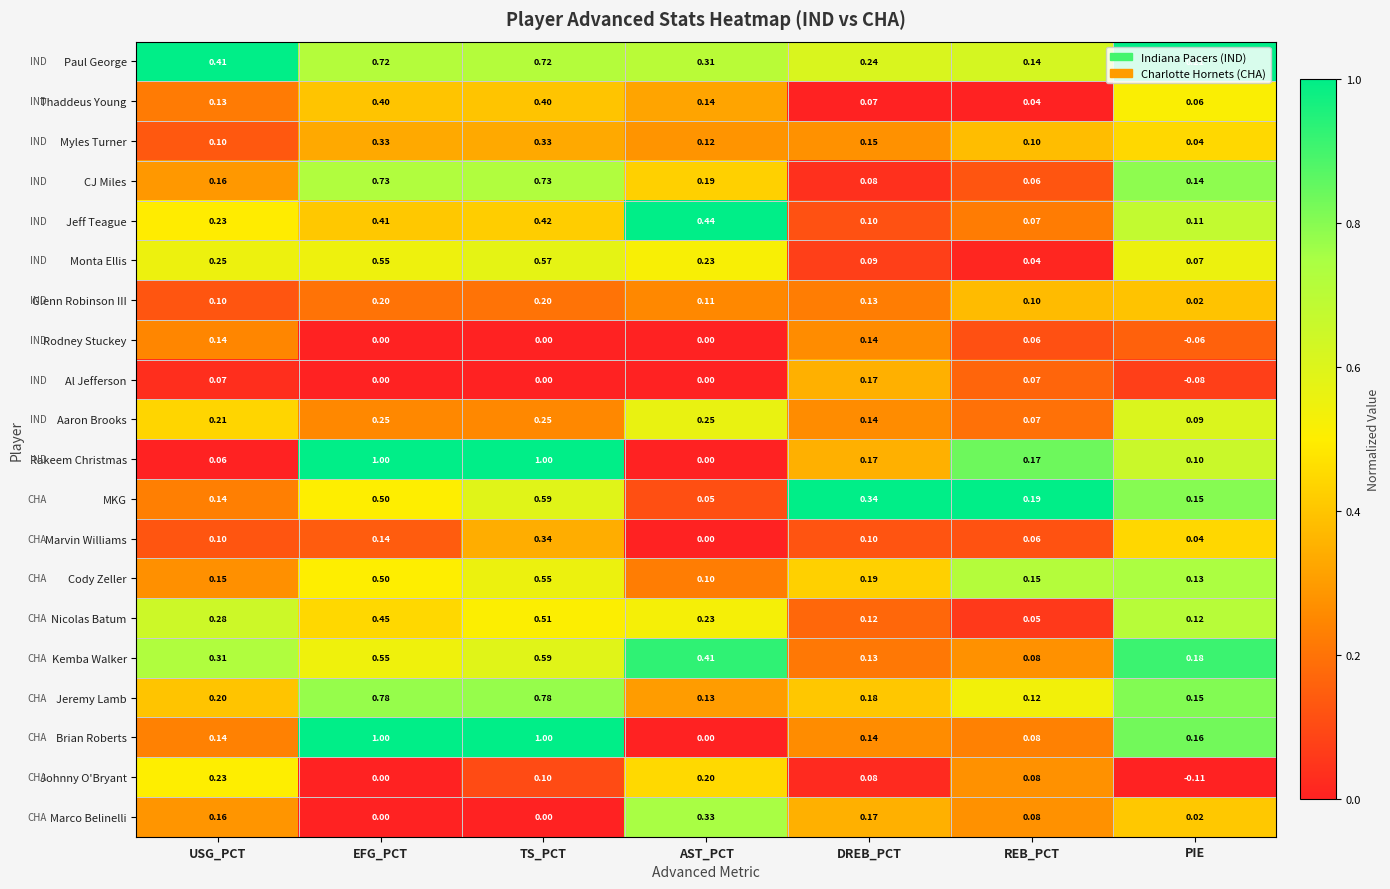

Which category has the highest value in the Nicolas Batum series?

TS_PCT